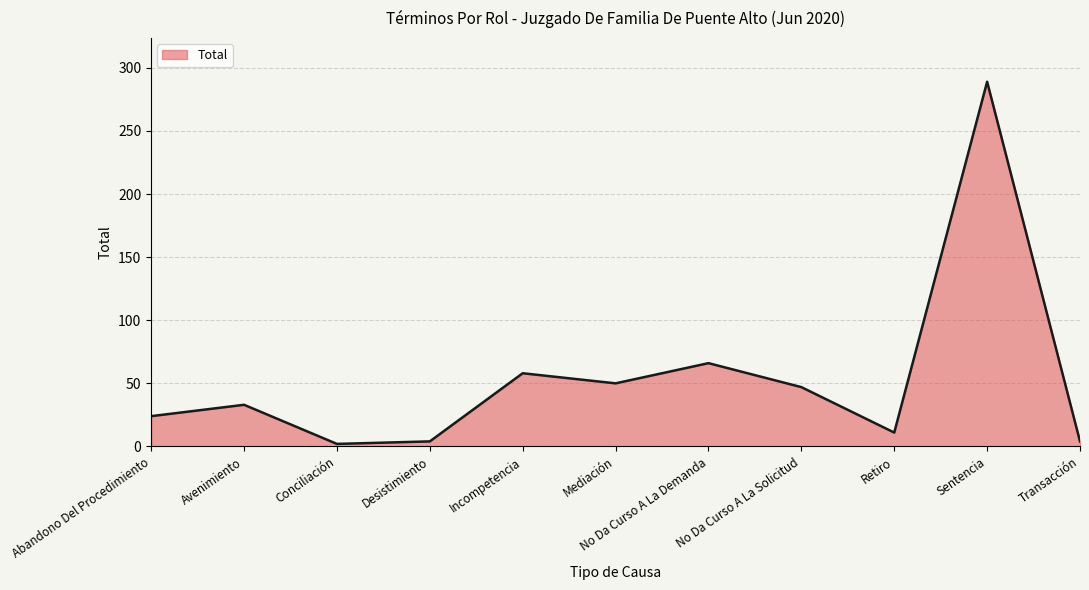

How many lines are shown in the chart?

1